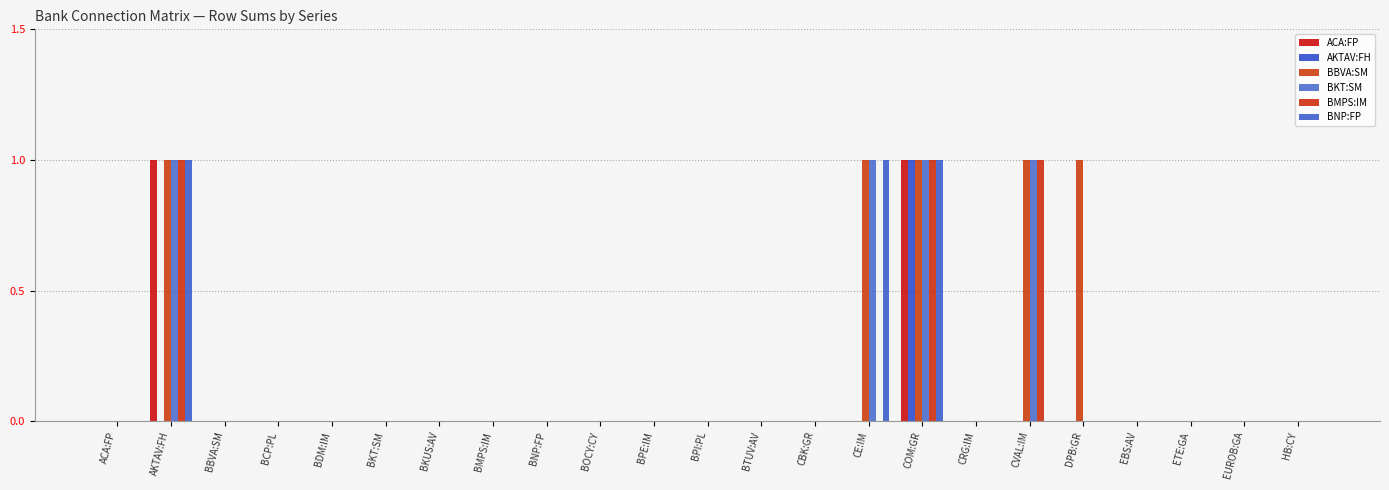

How many distinct data groups are displayed?

6